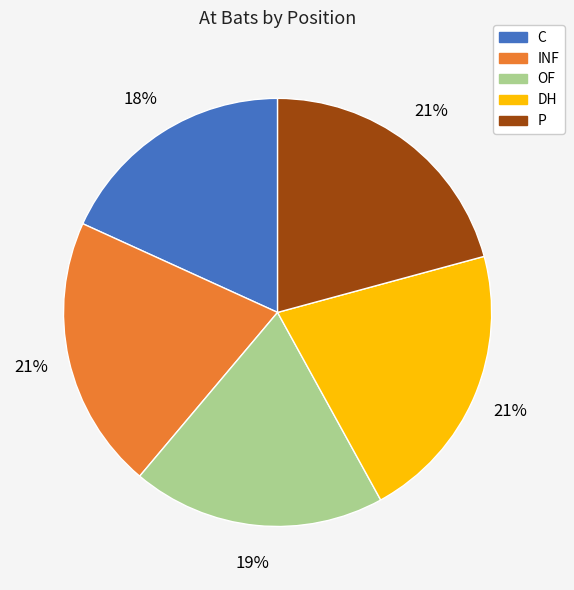

True or false: OF accounts for 19% of the total.

True